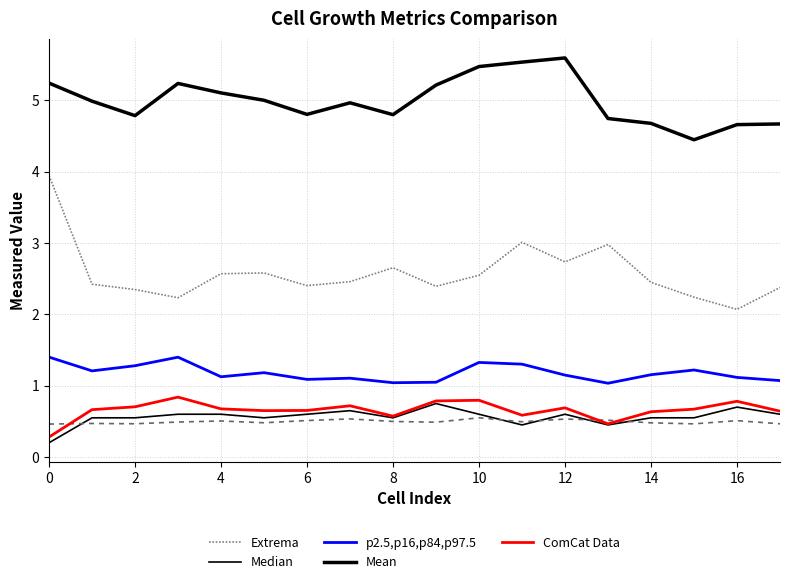

What is the value of the p2.5,p16,p84,p97.5 point at the 12th from the left?

1.3